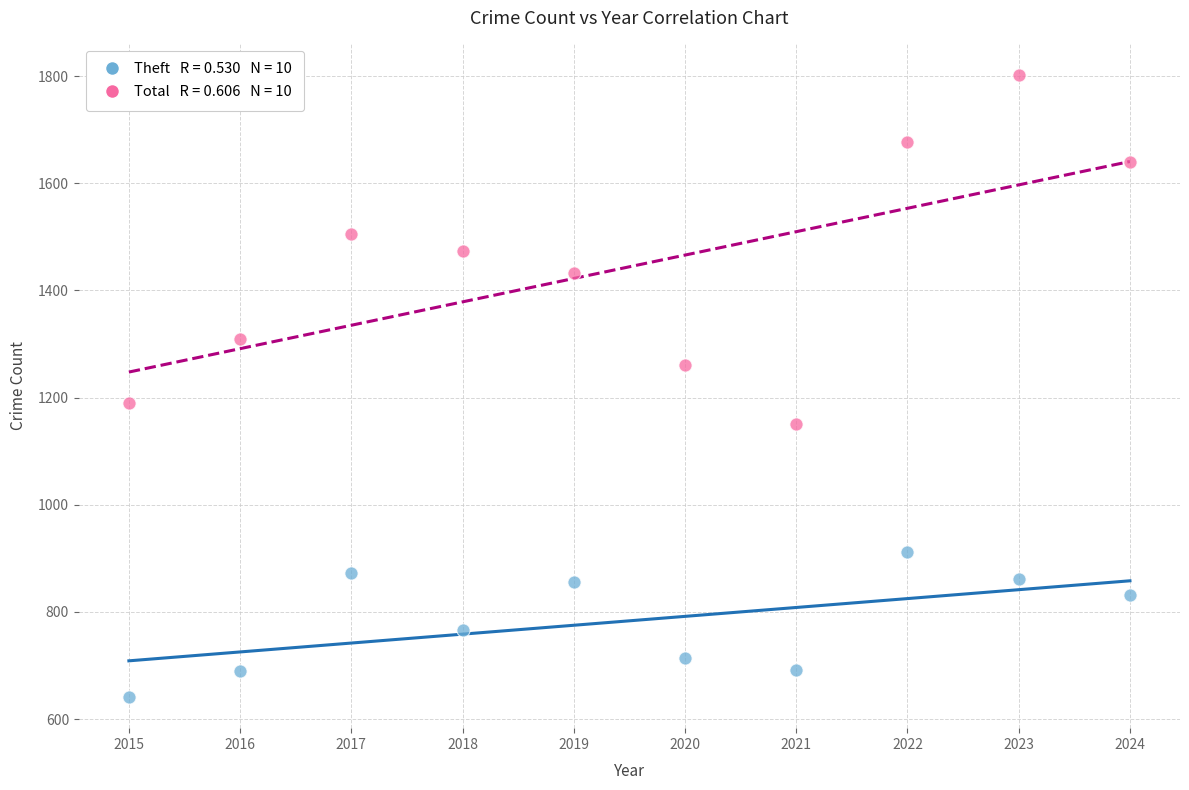

Across all data points, what is the range of X values (max minus min)?

9